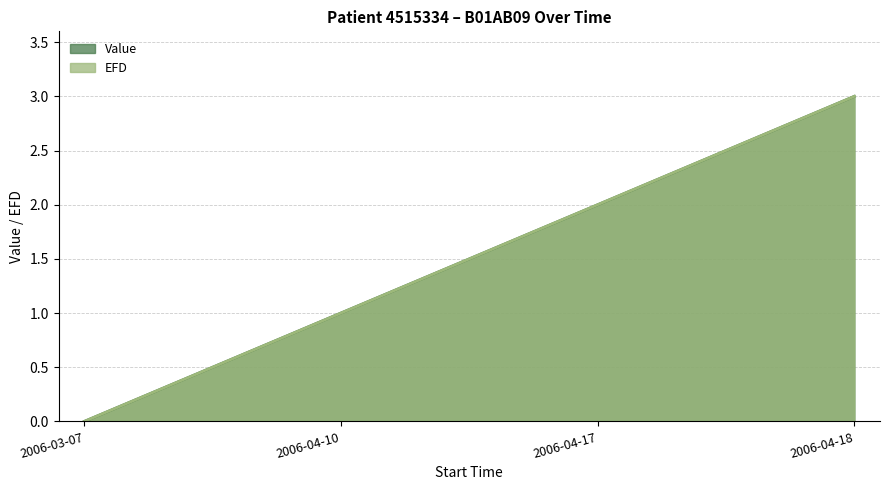

What is the sum of the Value values at 2006-04-10 and 2006-03-07?

1.0